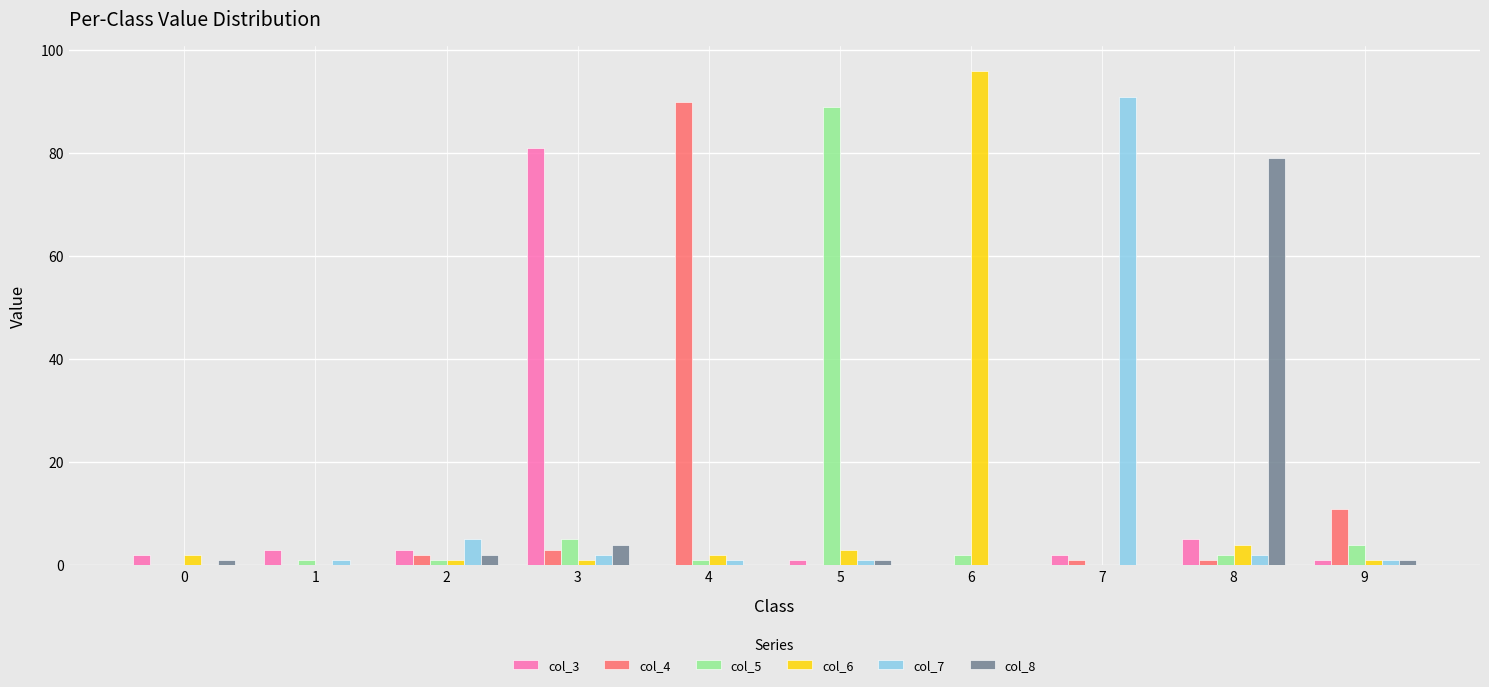

What is the sum of all col_8 values?

88